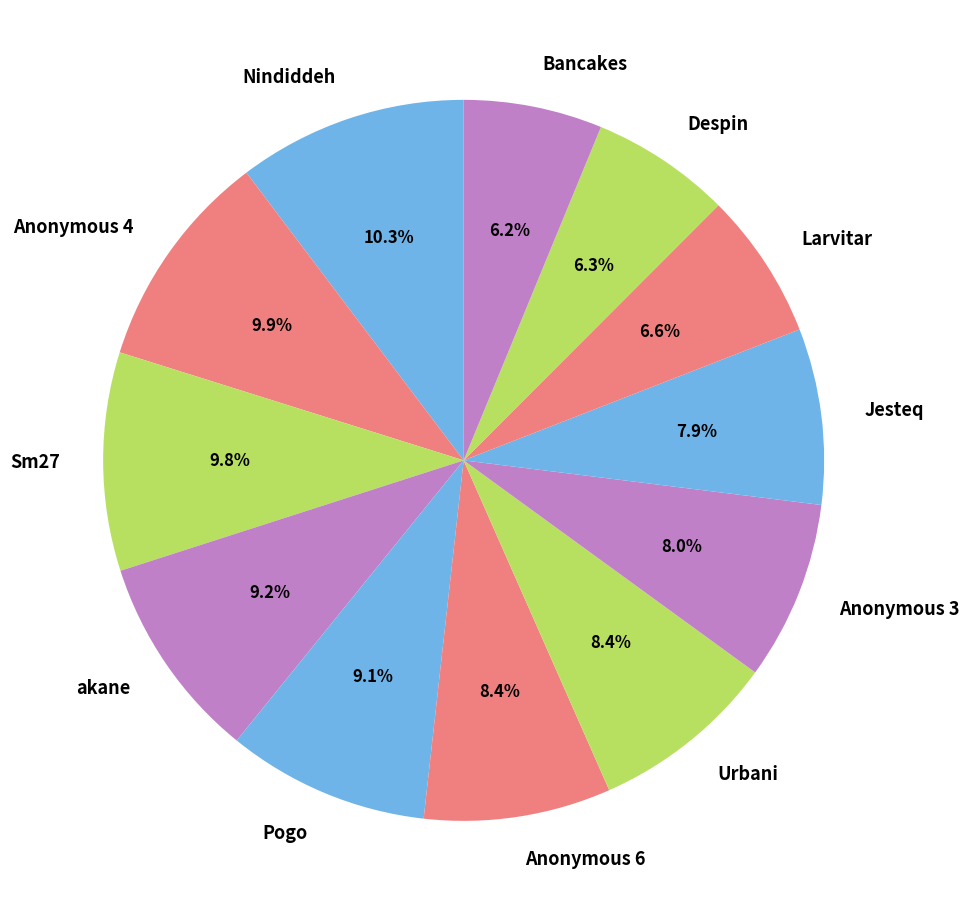

How many segments does this pie chart have?

12